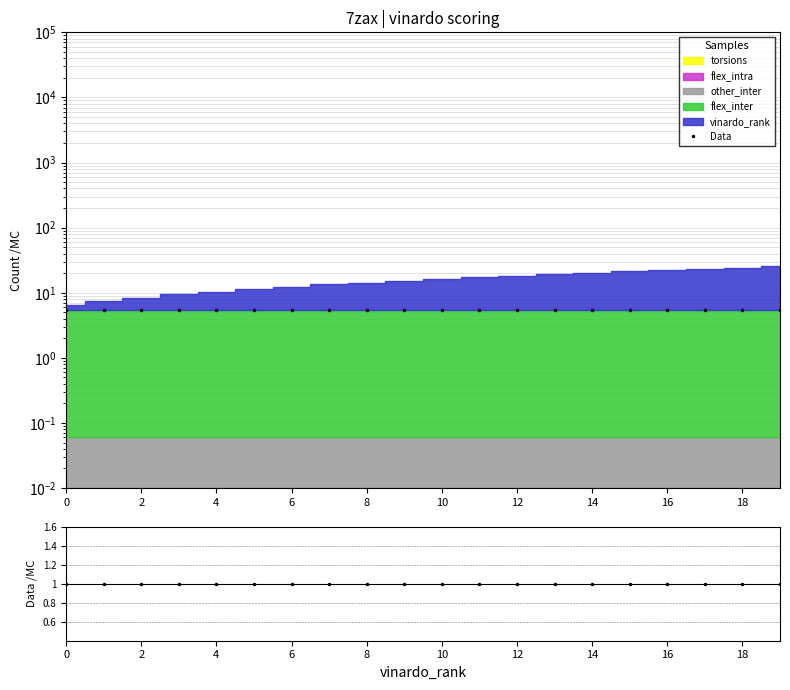

Is the value of Data at 16 greater than the value of ratio at 14?

Yes